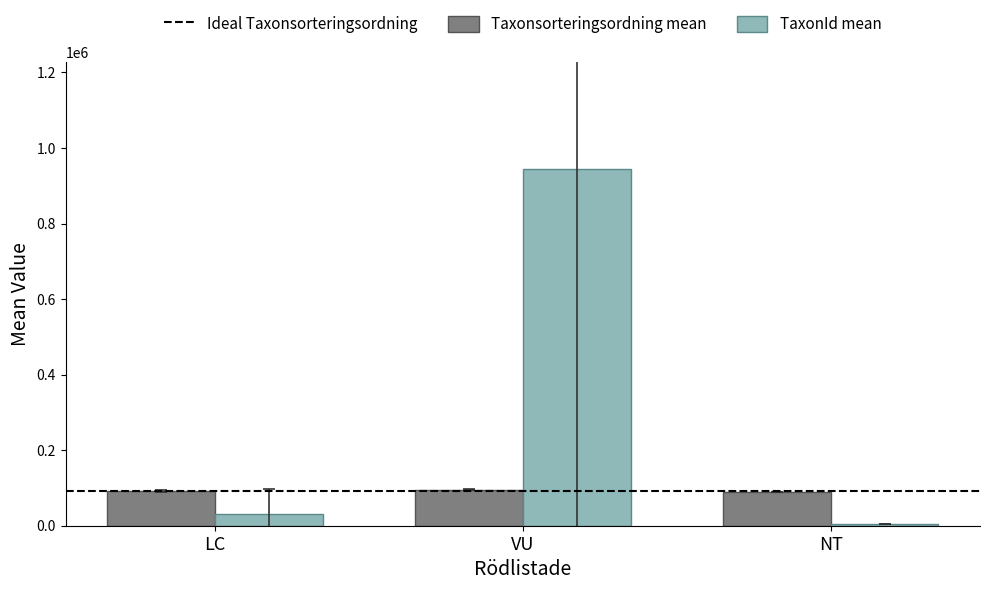

Are the bars grouped side by side (vs. stacked)?

Yes